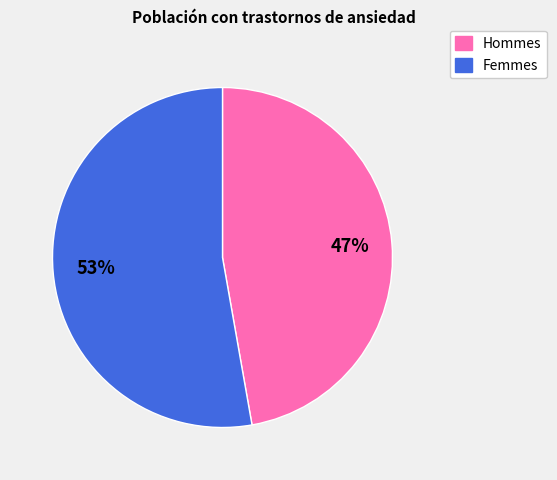

Does any single category account for the majority?

Yes